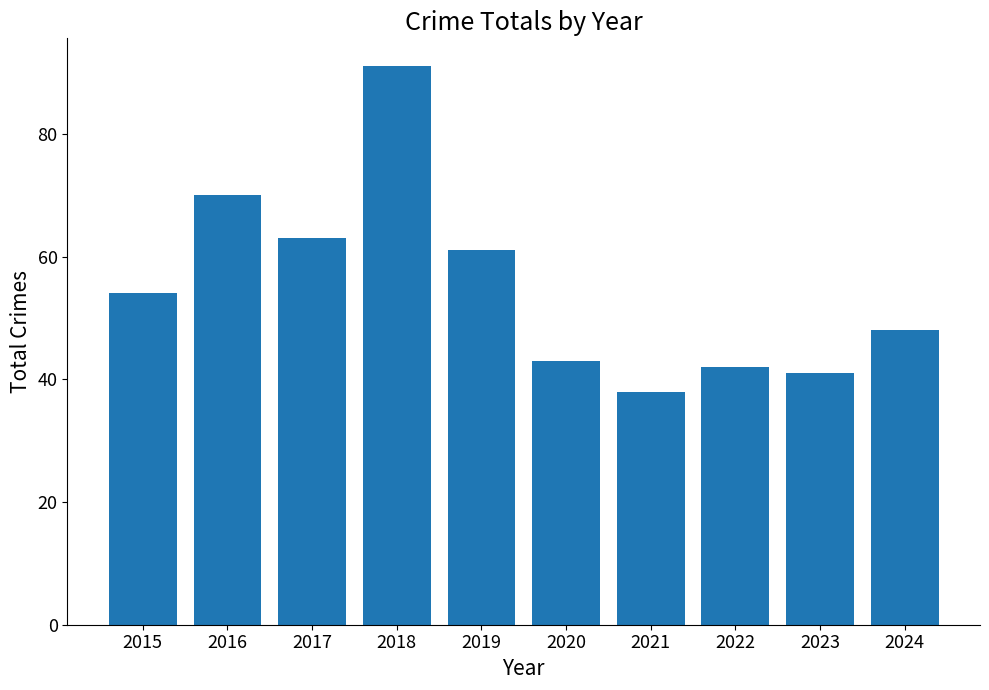

Where is the data nearest to the value 64?

2017